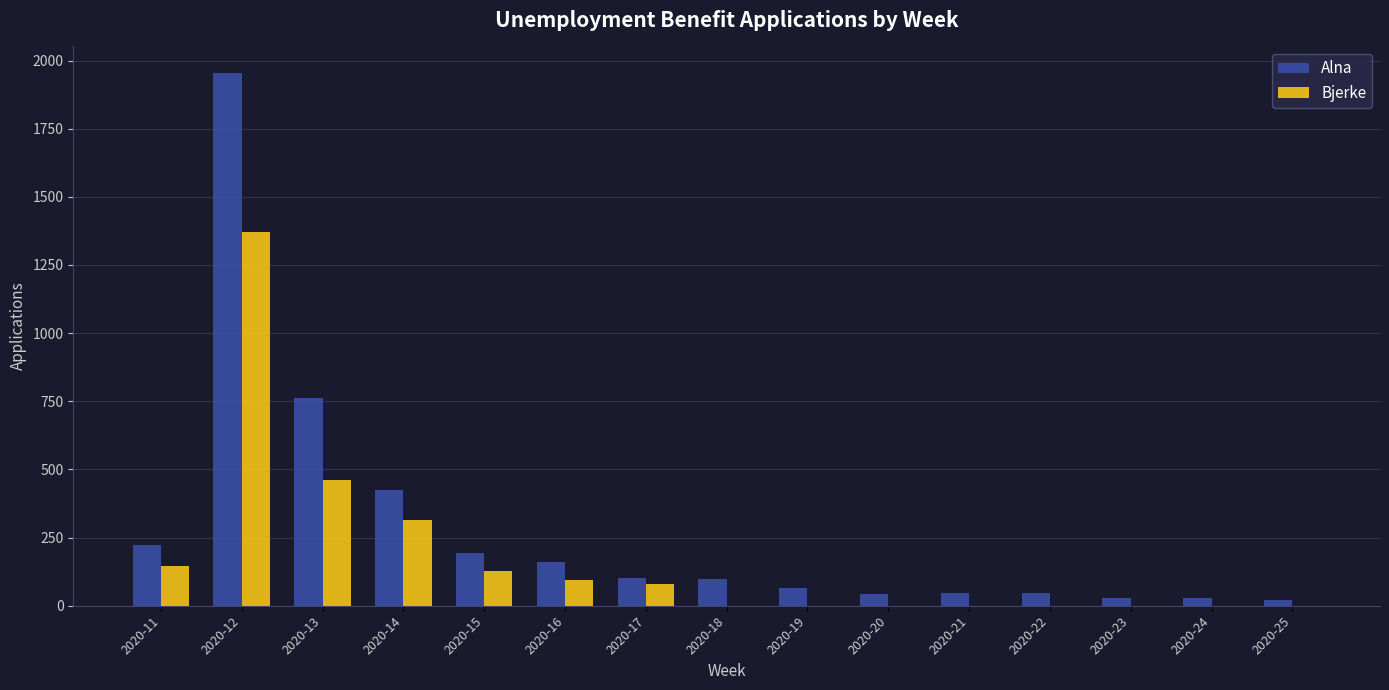

Are the bars grouped side by side (vs. stacked)?

Yes